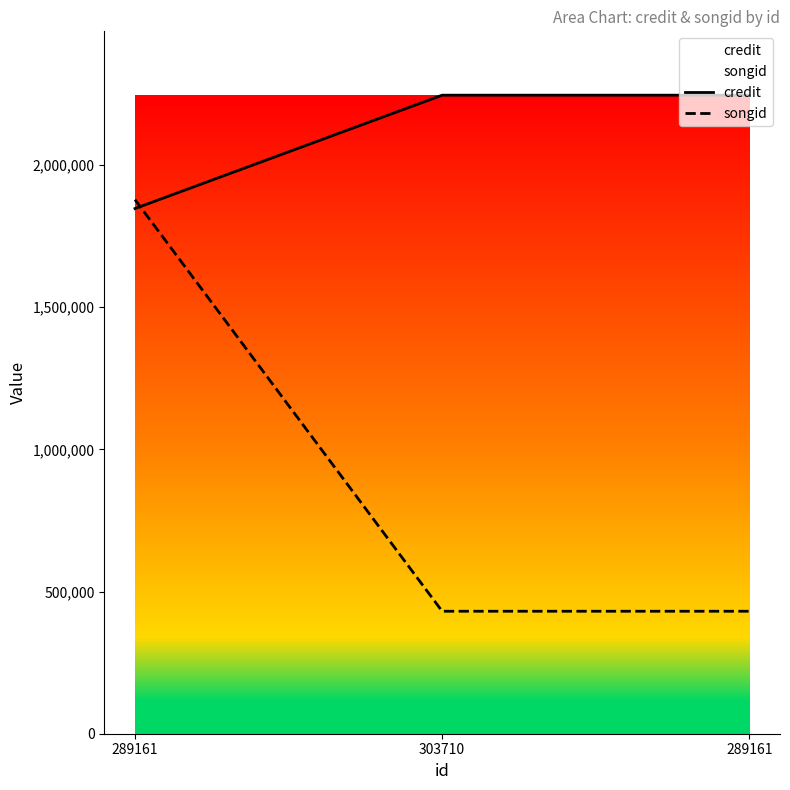

True or false: credit has a value of 2245702 at 289161.

True